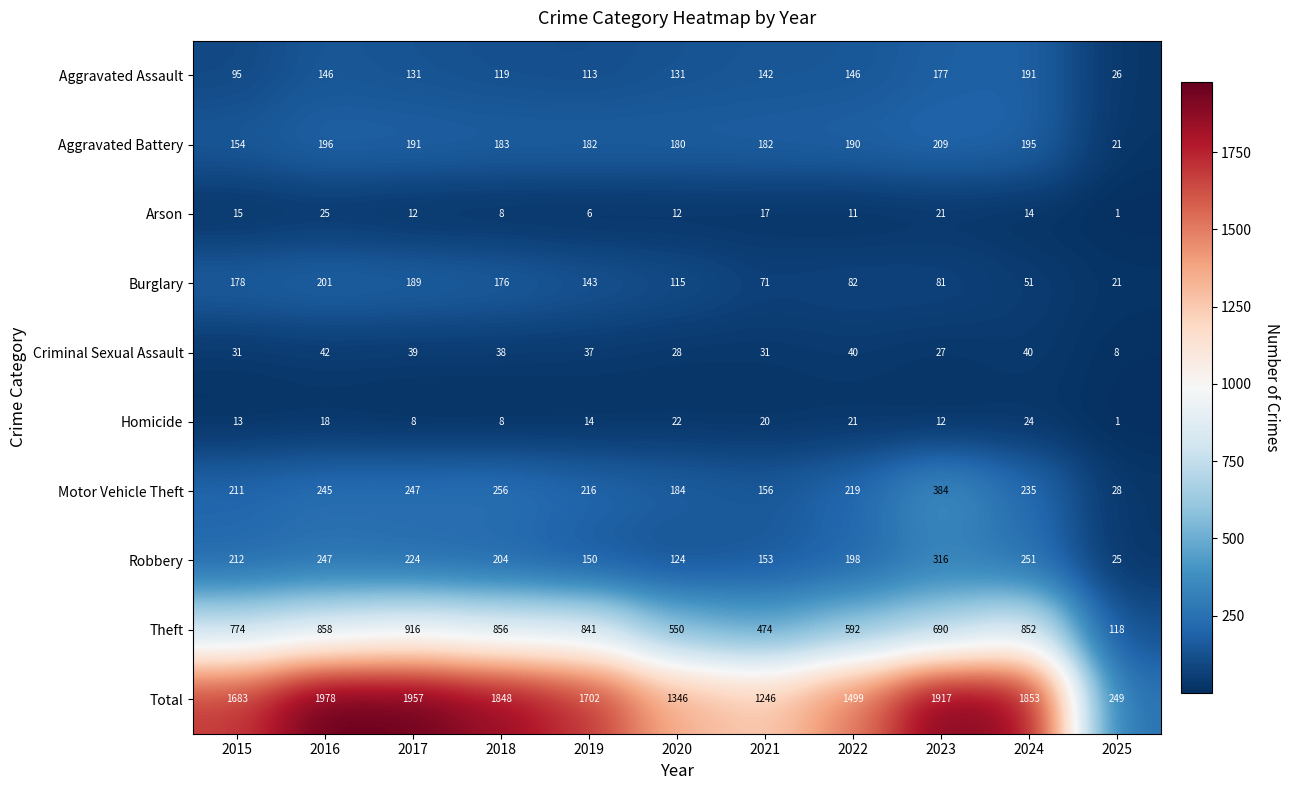

What is the total value across all series at 2023?

3834